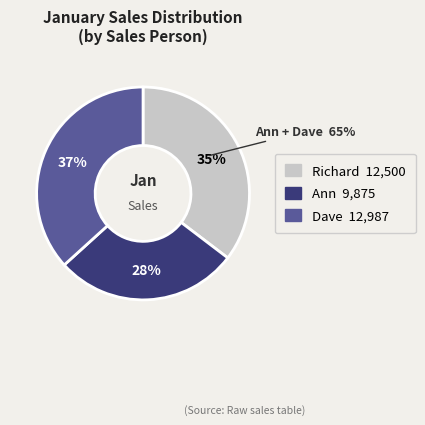

To the nearest percent, what portion does Richard represent?

35%